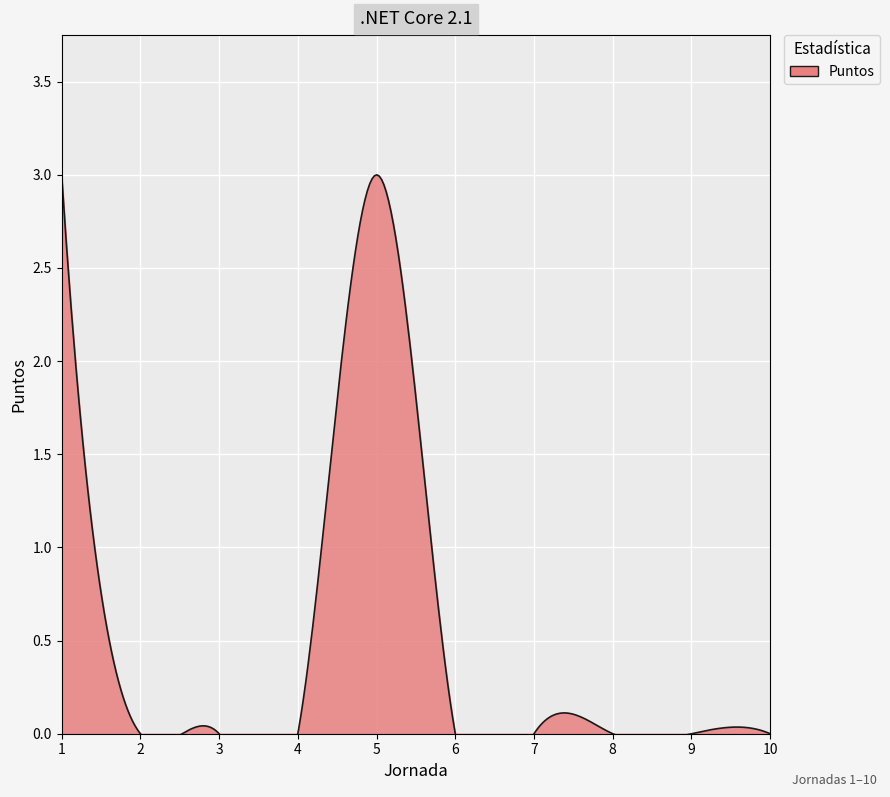

True or false: the data has more than 1 interior local peaks.

False